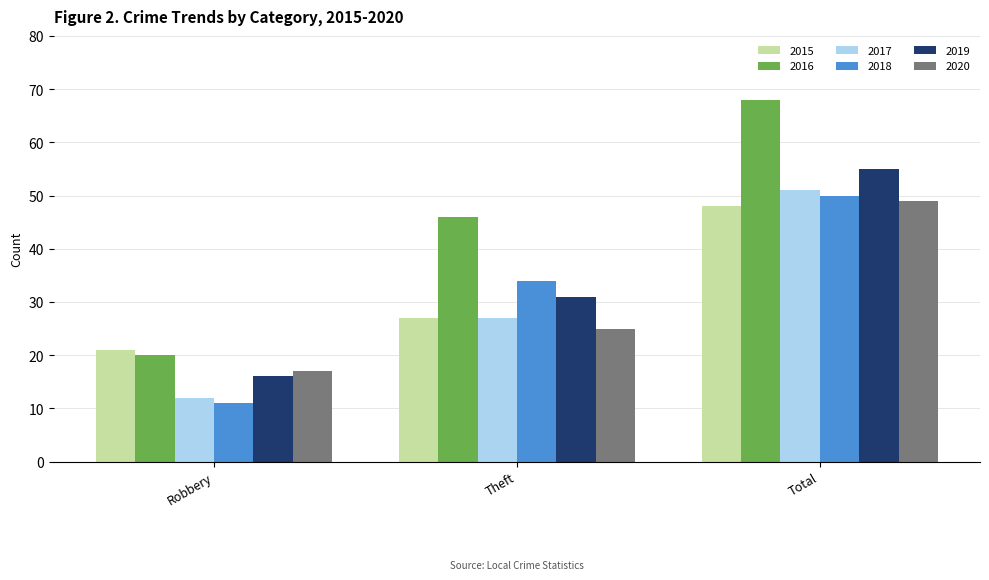

What is the maximum value shown in the chart?

68